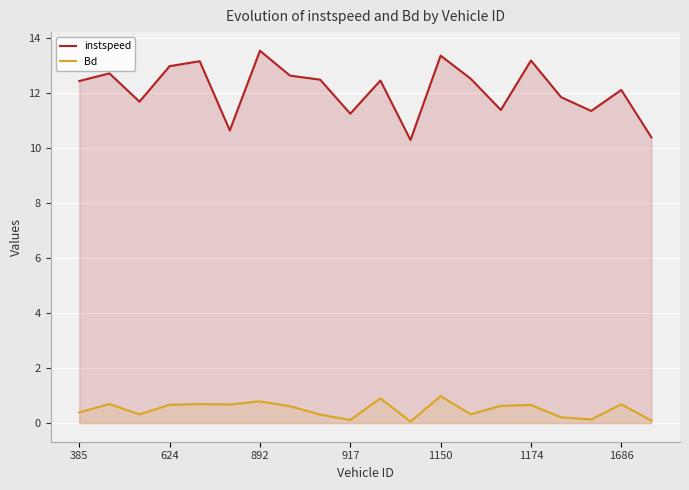

The instspeed series shows 19.0 at 917. True or false?

False